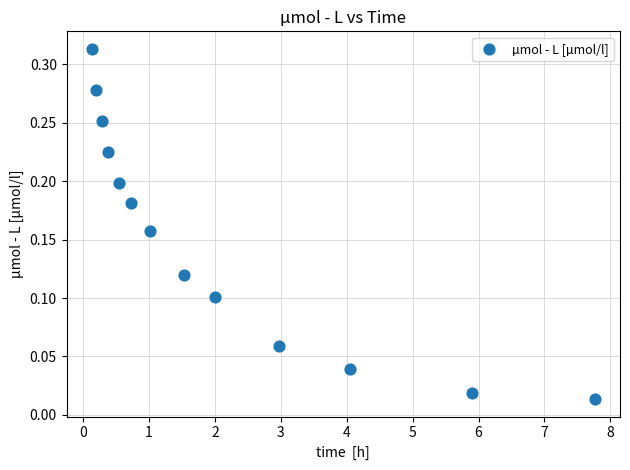

What is the range of X values (max minus min)?

7.6